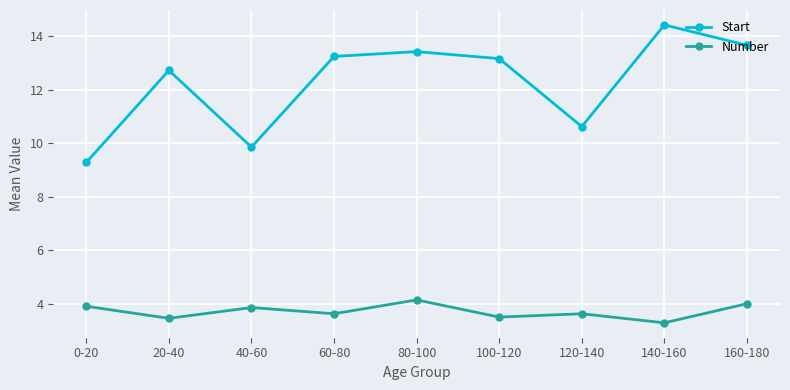

At which category does Start reach its first local peak?

20-40